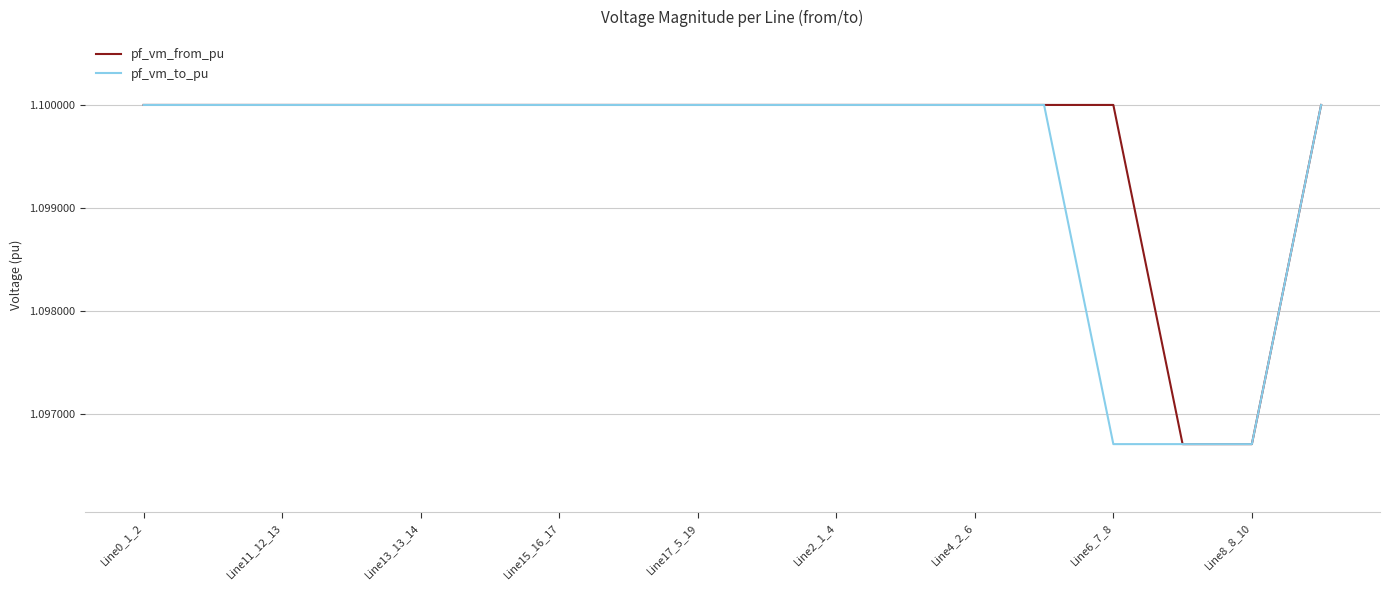

At how many categories does at least one series exceed 1?

18